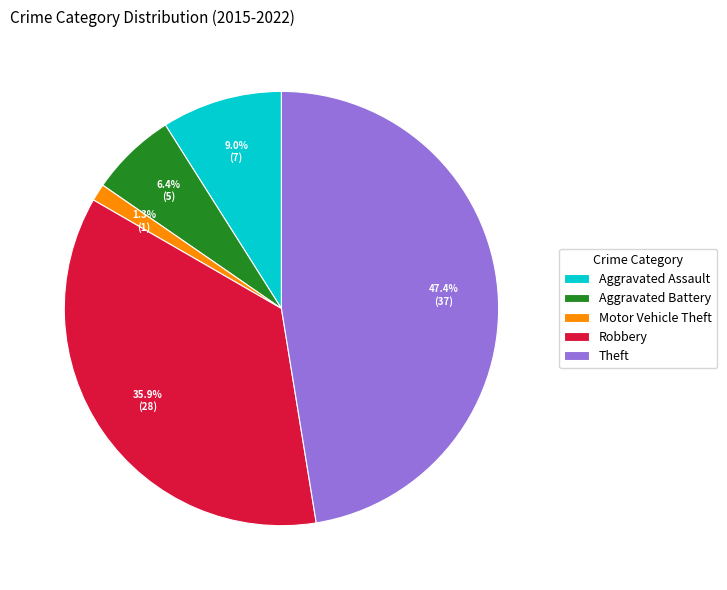

Does Aggravated Battery represent more than half of the total?

No